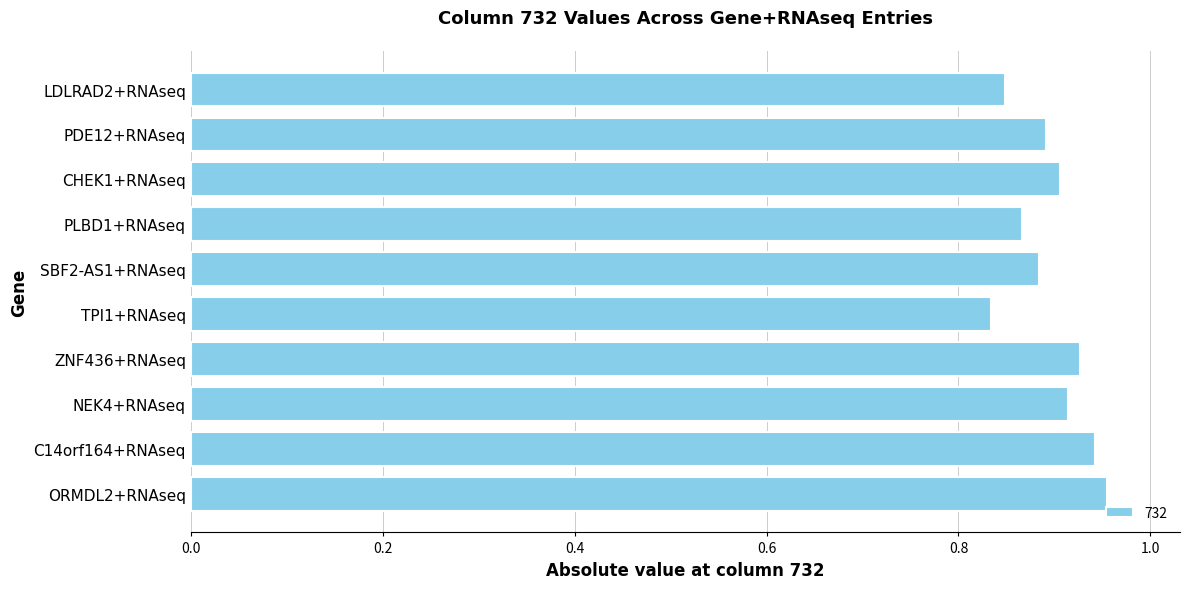

The chart shows a value of 0.4 at ZNF436+RNAseq. True or false?

False